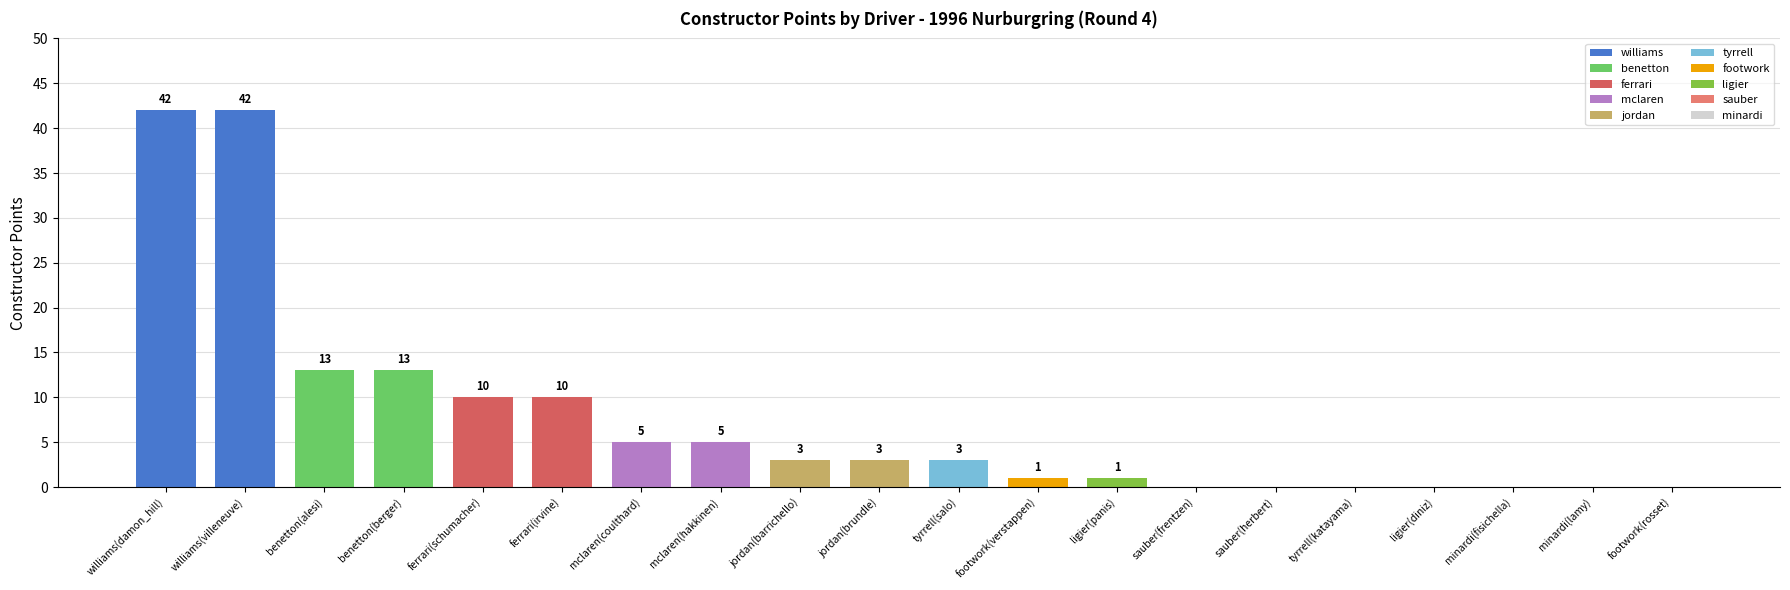

What is the sum of all values?

151